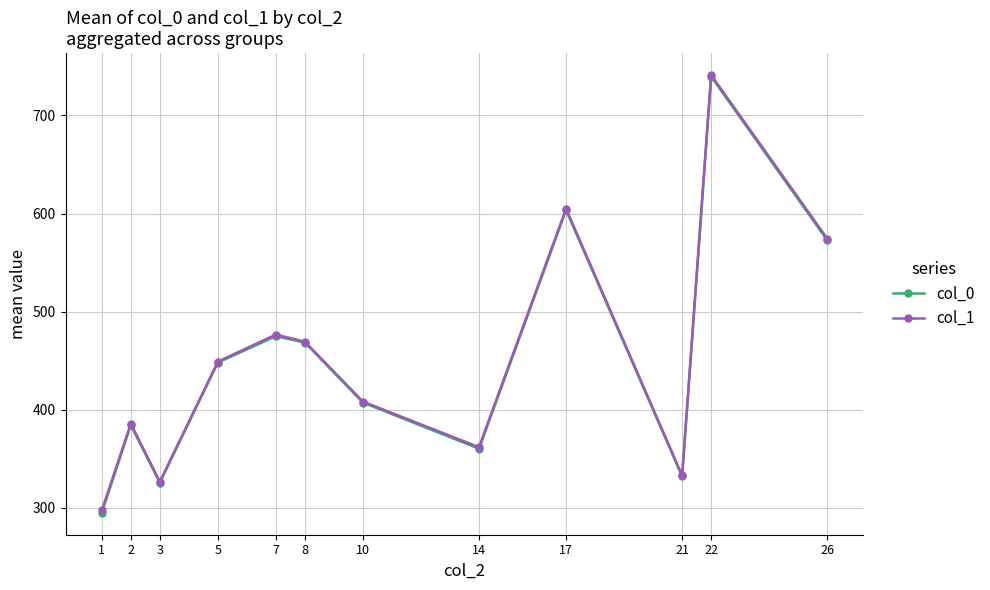

Is the value of col_1 at 10 greater than the value of col_0 at 17?

No